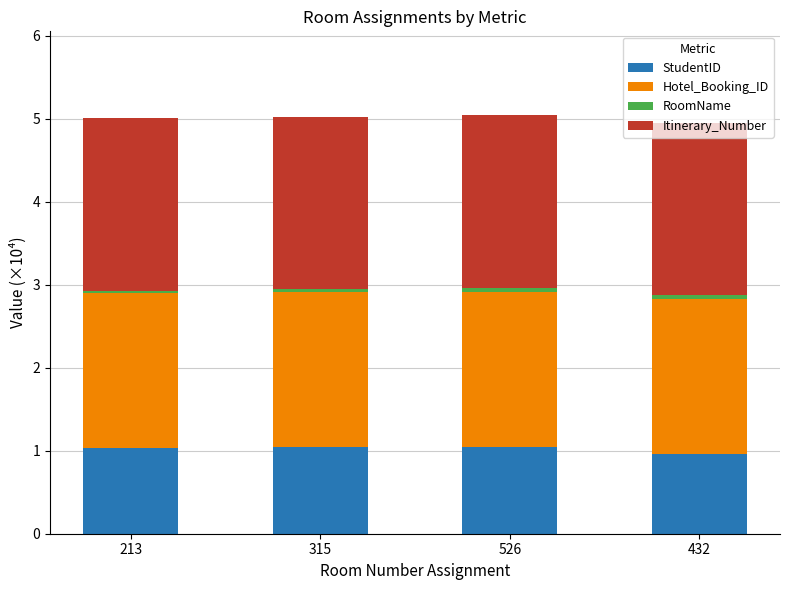

What is the highest value of the StudentID series?

1.0